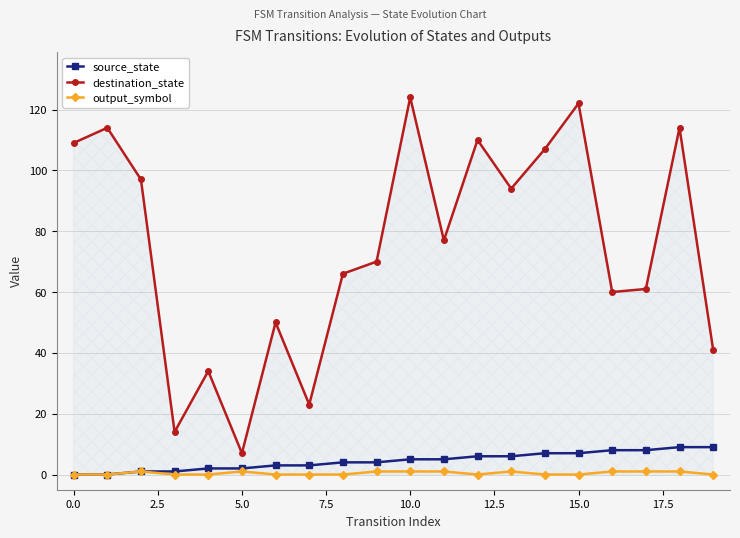

List the series in order of their peak value, highest first.

destination_state, source_state, output_symbol